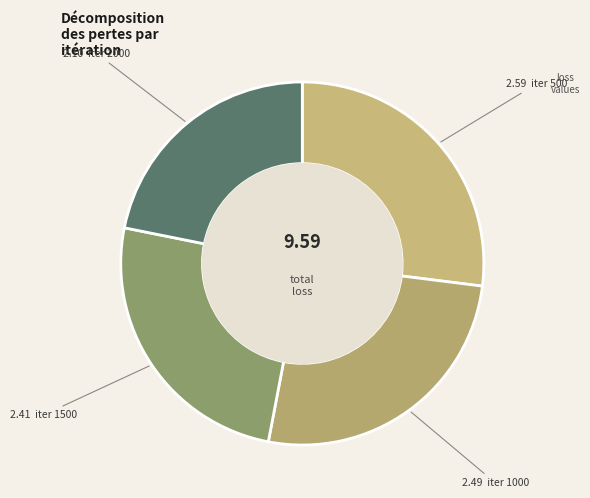

Which slice is the largest?

500